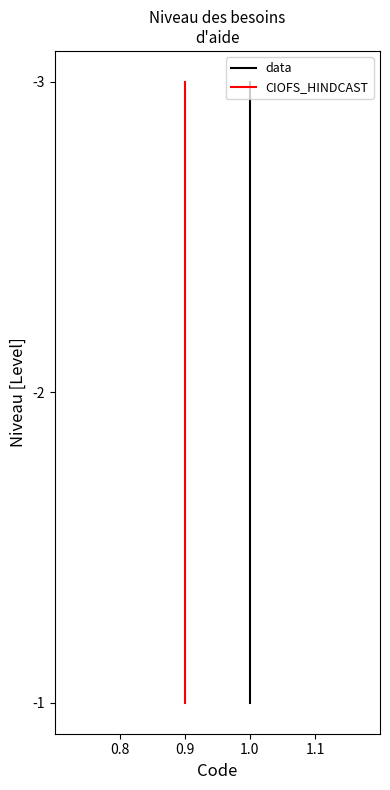

What is the label of the 2nd point from the right?

0.9